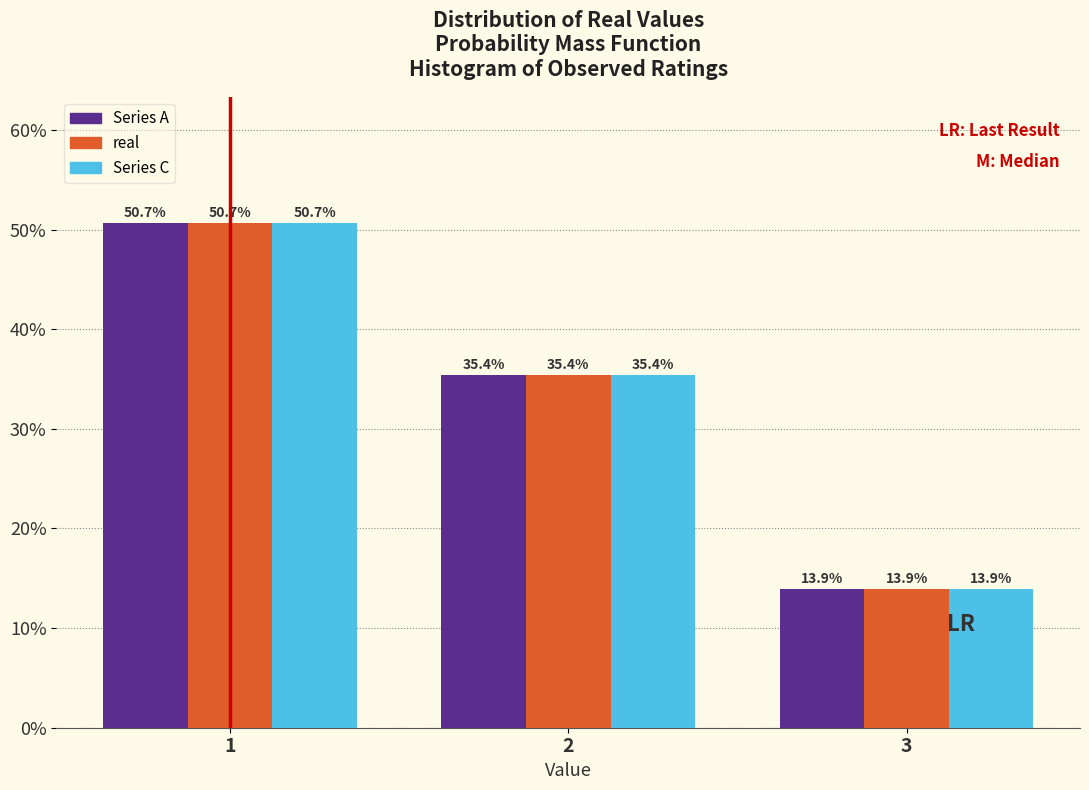

What is the smallest value displayed?

13.9